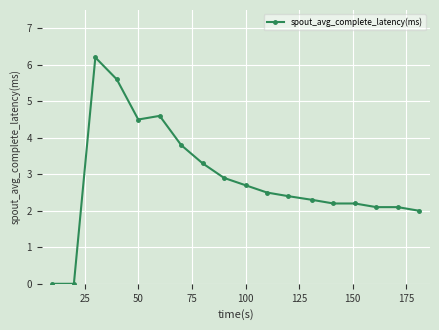

What is the value of the 16th point from the left?

2.1